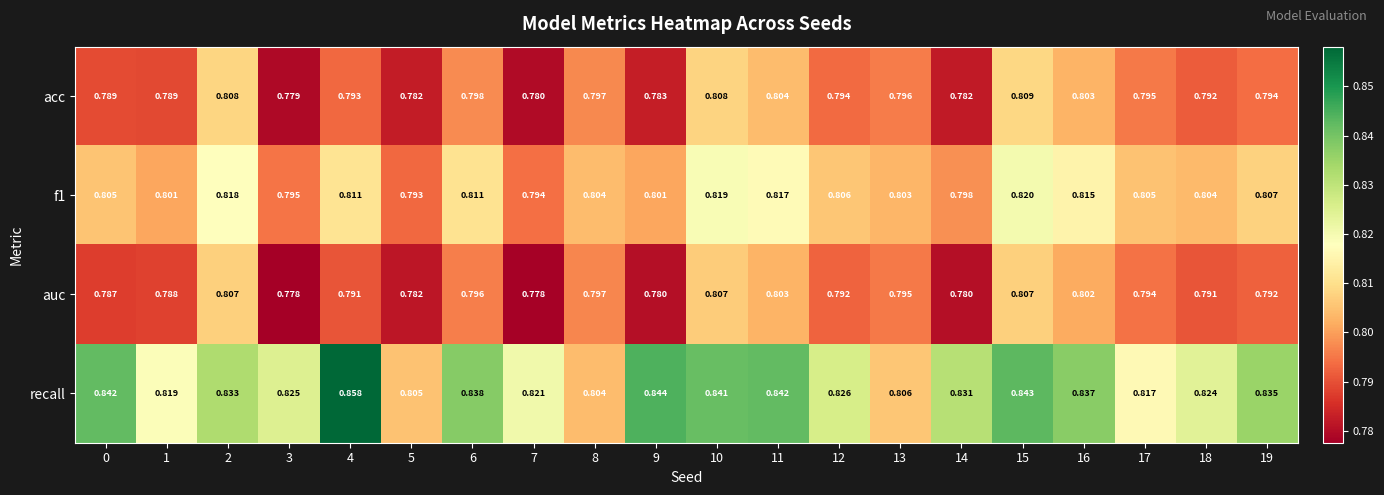

Which series has the largest range (max minus min)?

recall